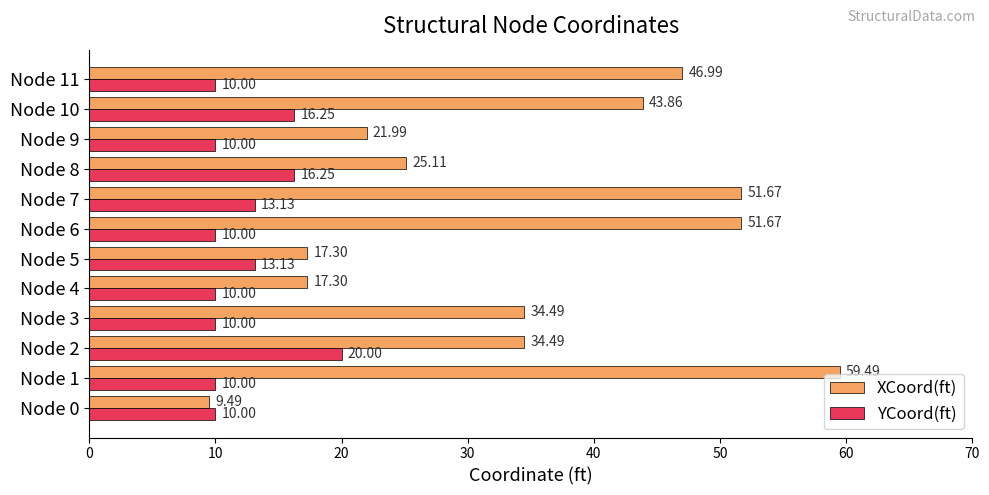

How many data points in XCoord(ft) are above 34?

7